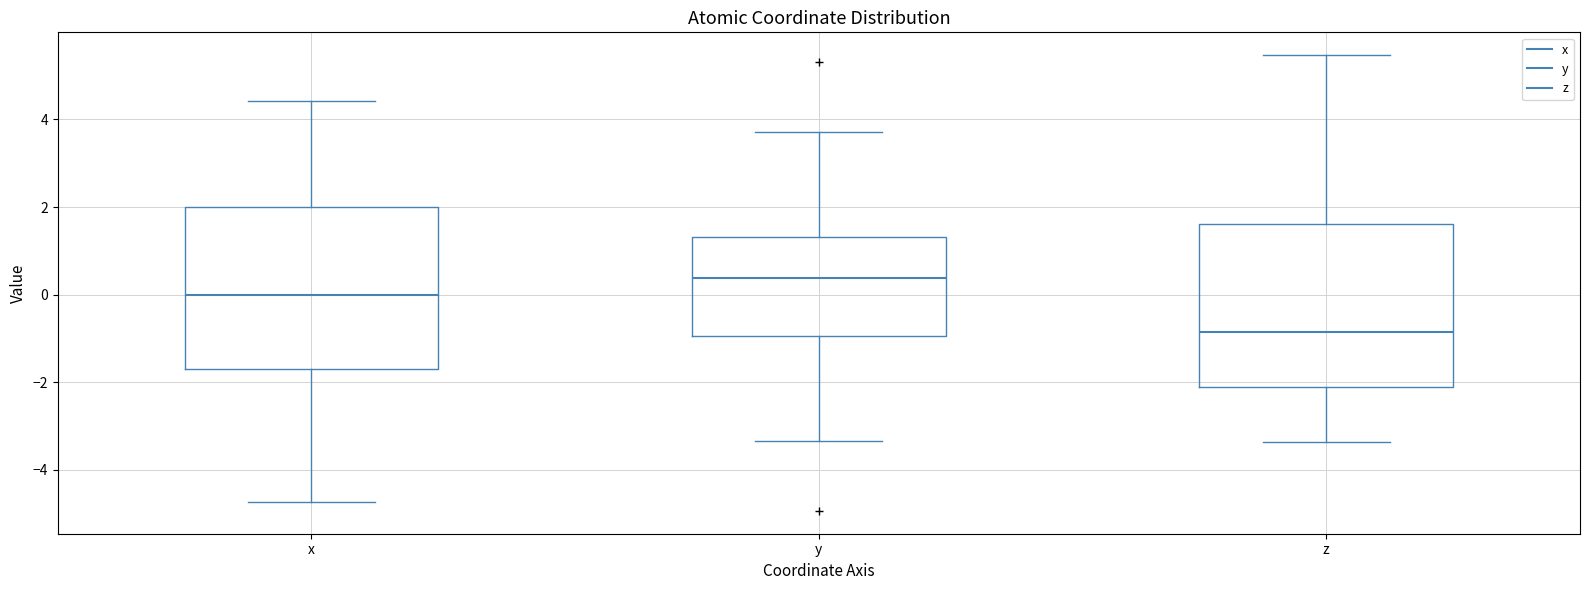

Reading left to right, read every box against the y-axis: the position of its median line, the range the box covers, and the ends of its whiskers. The values are not printed on the chart, so give them approximately, as read against the axis.

x: median 0.0, box -1.6 to 2.0, whiskers -4.8 to 4.4
y: median 0.4, box -1.0 to 1.4, whiskers -3.4 to 3.8
z: median -0.8, box -2.2 to 1.6, whiskers -3.4 to 5.4